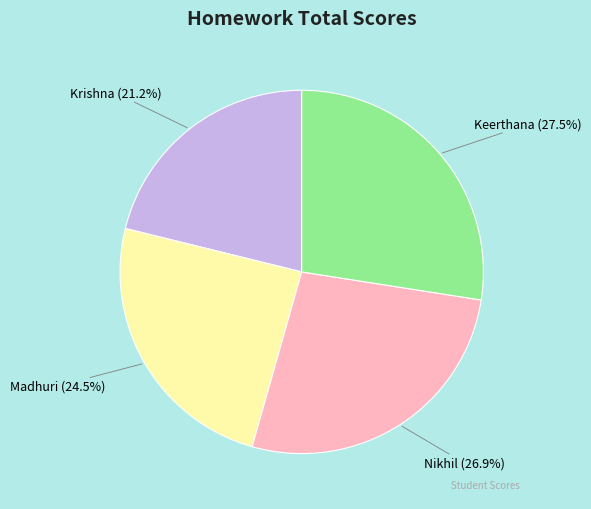

Is there any slice that represents more than half of the pie?

No